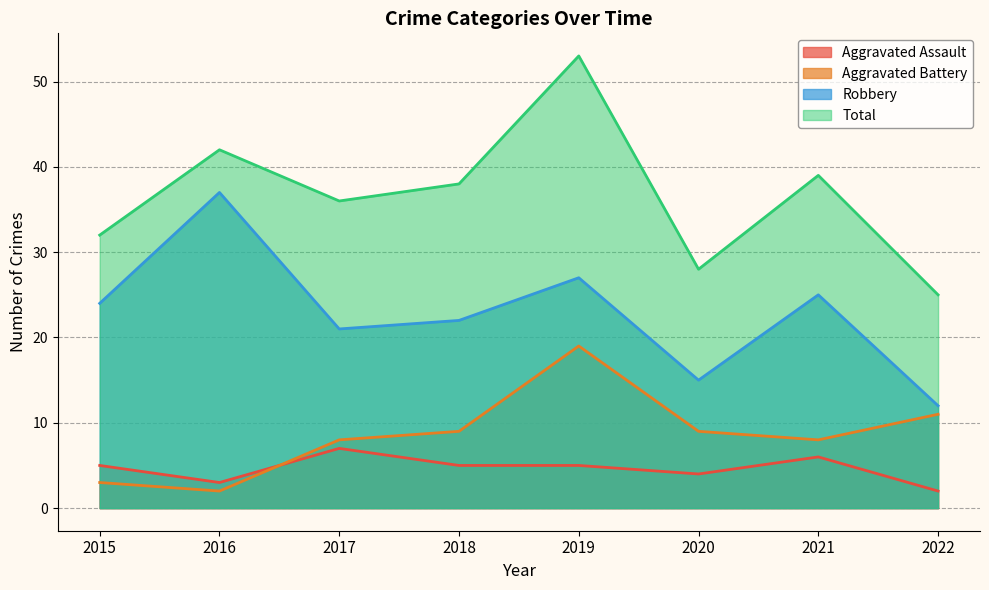

Where is Aggravated Battery nearest to the value 10?

2018